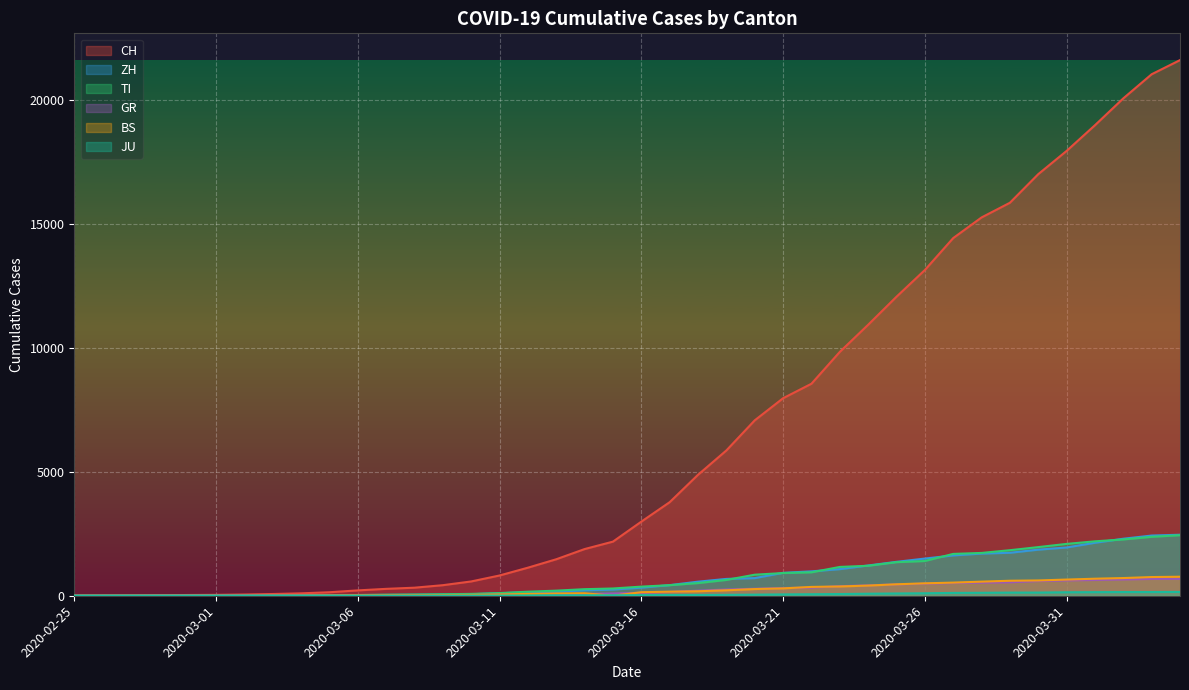

Reading left to right, what are all the values shown in this chart?

CH: 0	4	8	20	30	36	50	70	97	141	216	278	325	426	577	817	1132	1472	1883	2183	2989	3774	4879	5861	7075	7967	8551	9835	10930	12061	13138	14426	15259	15851	17005	17942	18979	20062	21035	21605
ZH: 0	0	2	2	6	7	10	13	15	23	29	34	40	49	62	101	140	163	218	250	326	429	568	679	711	925	984	1073	1221	1368	1500	1627	1701	1733	1859	1947	2136	2300	2428	2461
TI: 0	1	1	1	2	2	4	8	13	25	28	41	49	61	75	108	163	206	265	293	368	426	511	638	849	916	945	1162	1209	1354	1401	1688	1727	1837	1962	2091	2195	2271	2377	2442
GR: 0	2	2	6	6	6	9	10	13	15	16	18	19	28	32	44	53	65	73	93	118	152	204	252	283	311	327	386	419	458	487	513	527	542	591	617	635	655	678	680
BS: 0	0	1	1	1	1	1	3	3	8	15	21	24	28	33	49	73	92	100	0	143	164	181	220	270	297	356	374	410	462	501	530	569	605	617	653	687	714	754	767
JU: 0	0	1	1	1	1	1	2	2	4	4	5	5	7	7	7	12	17	18	19	25	29	32	36	44	54	61	69	82	92	100	114	119	127	128	140	145	149	149	154